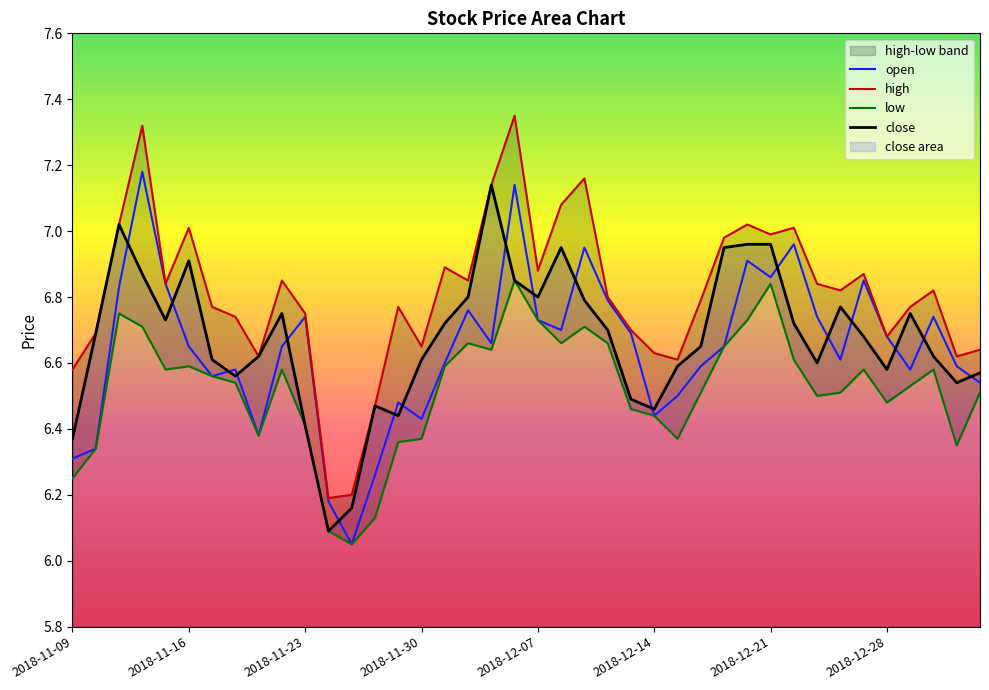

What is the value of the high point at the 7th from the left?

6.8